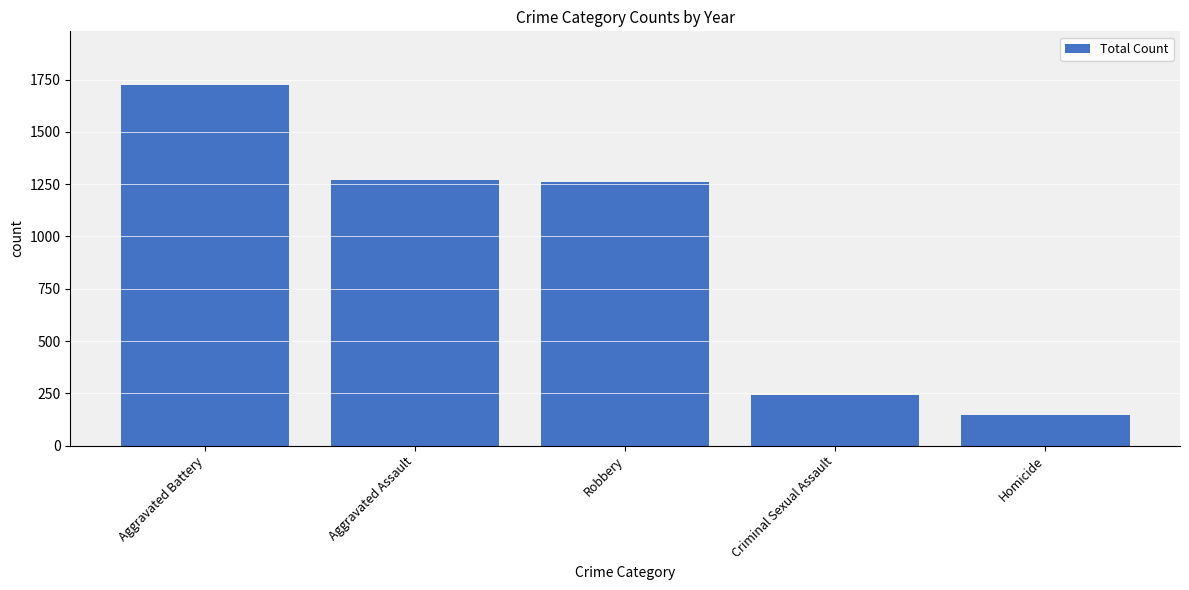

Reading left to right, list all the values displayed in this chart.

1722	1270	1261	243	148